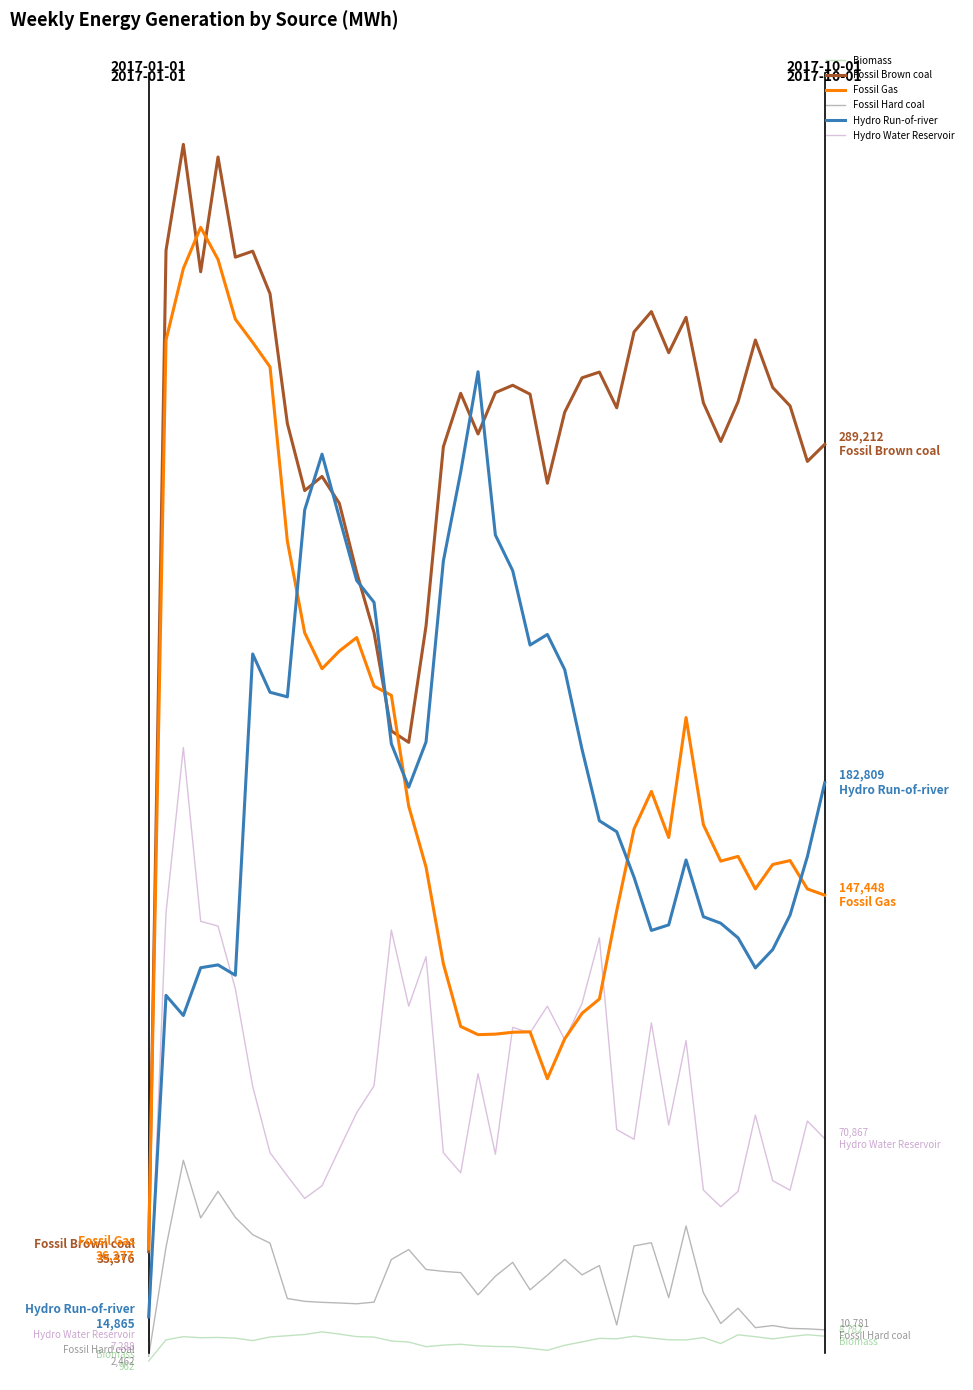

Where does the Hydro Run-of-river series first go above 182809?

6